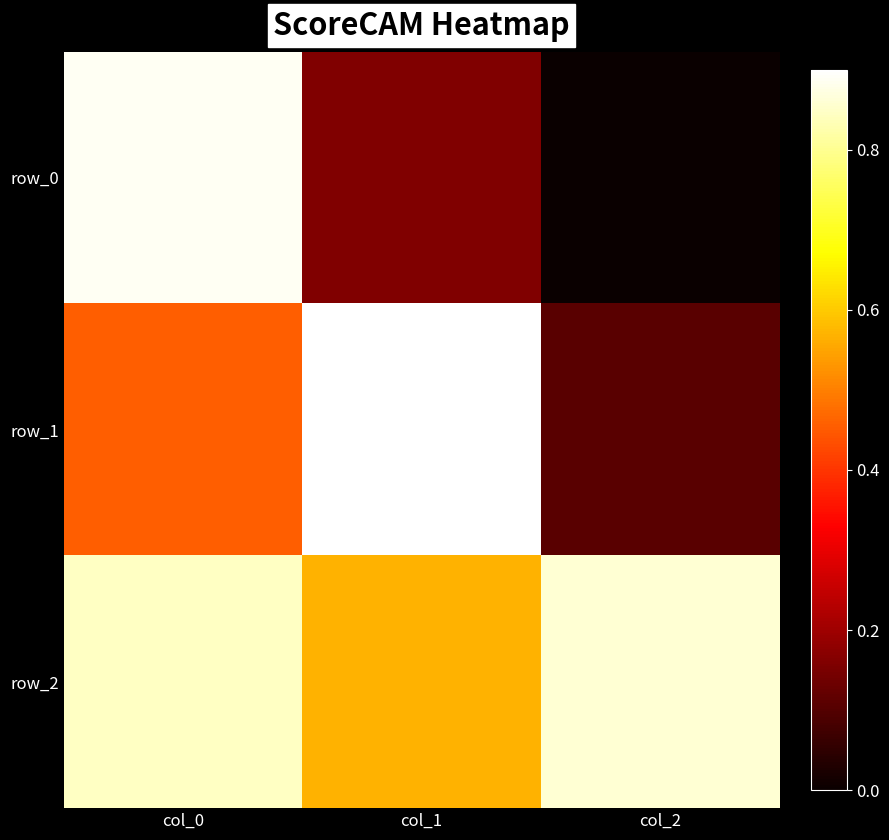

Is the value of row_2 at col_0 greater than the value of row_0 at col_0?

No